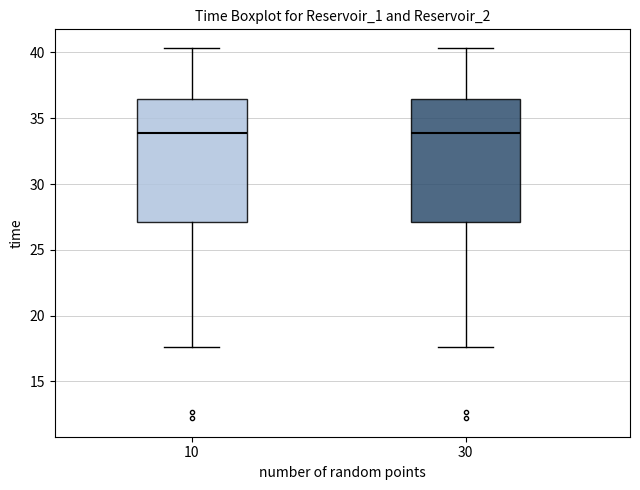

Reading left to right, transcribe this box plot: for each box, give where its median line is, the range the box spans, and where its two whiskers end, as read against the y-axis. The values are not printed on the chart, so give them approximately, as read against the axis.

10: median 34.0, box 27.0 to 36.5, whiskers 17.5 to 40.5
30: median 34.0, box 27.0 to 36.5, whiskers 17.5 to 40.5